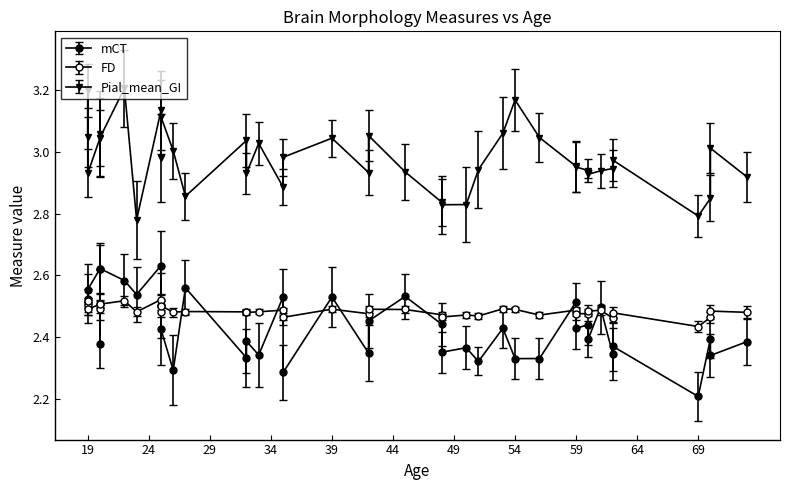

Where is the first local maximum for FD?

19